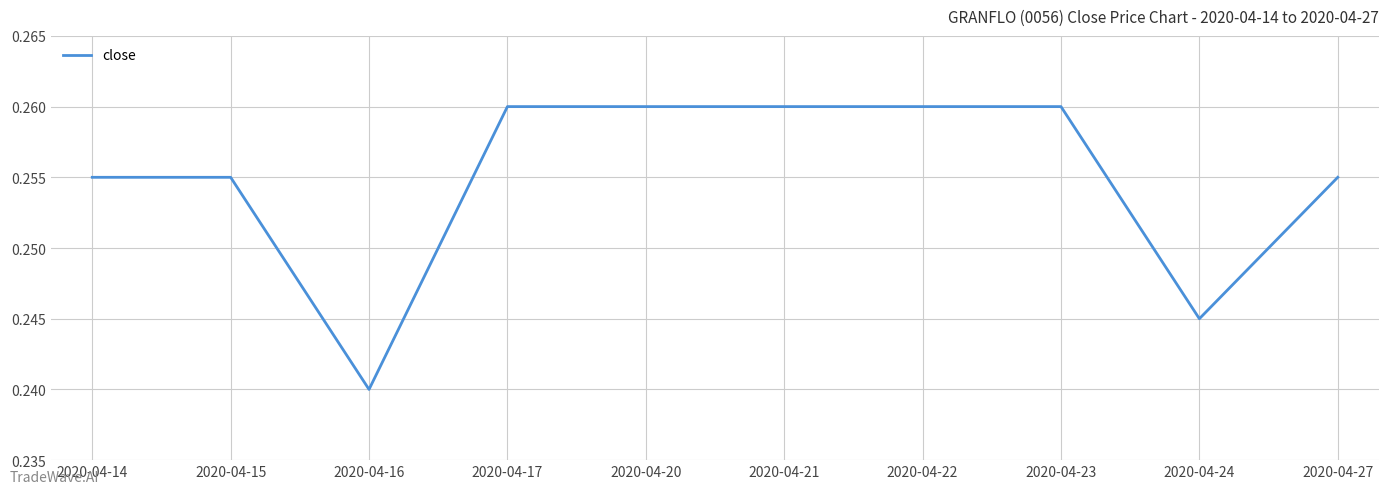

At which label is the value closest to 0?

2020-04-16